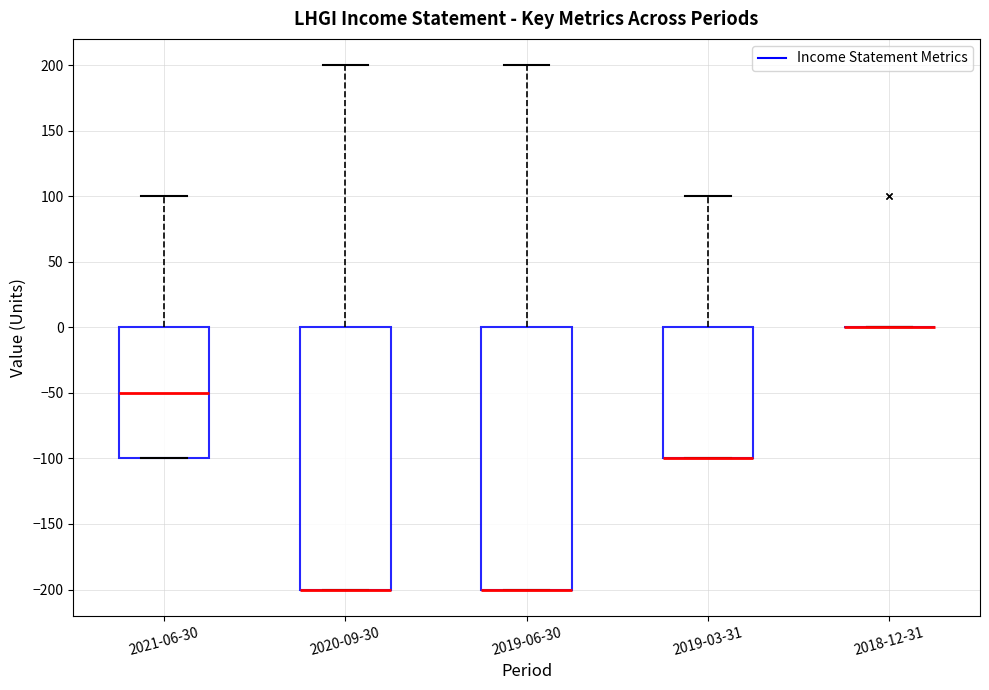

Reading left to right, read every box against the y-axis: the position of its median line, the range the box covers, and the ends of its whiskers. The values are not printed on the chart, so give them approximately, as read against the axis.

2021-06-30: median -50, box -100 to 0, whiskers -100 to 100
2020-09-30: median -200 (drawn on the box's lower edge), box -200 to 0, whiskers -200 to 200
2019-06-30: median -200 (drawn on the box's lower edge), box -200 to 0, whiskers -200 to 200
2019-03-31: median -100 (drawn on the box's lower edge), box -100 to 0, whiskers -100 to 100
2018-12-31: box collapsed to a line at 0, whiskers 0 to 0